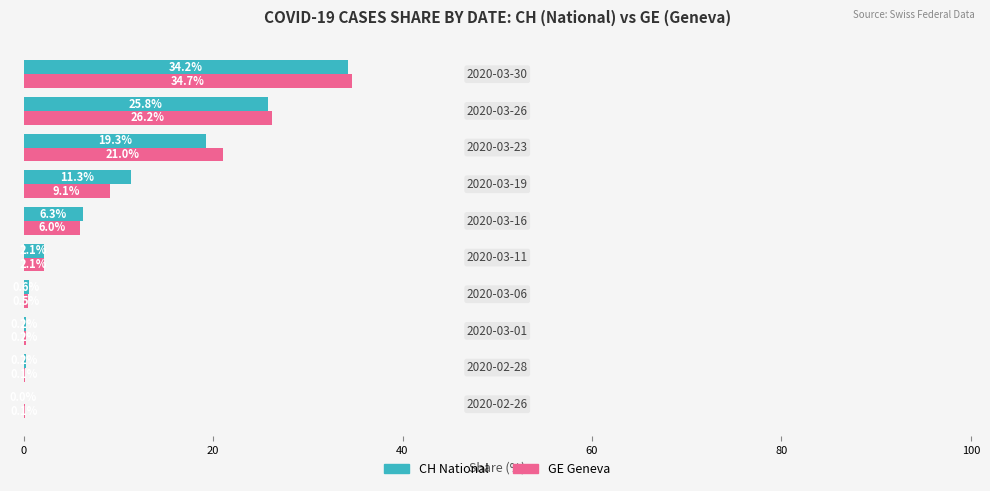

What is the greatest value displayed?

34.7